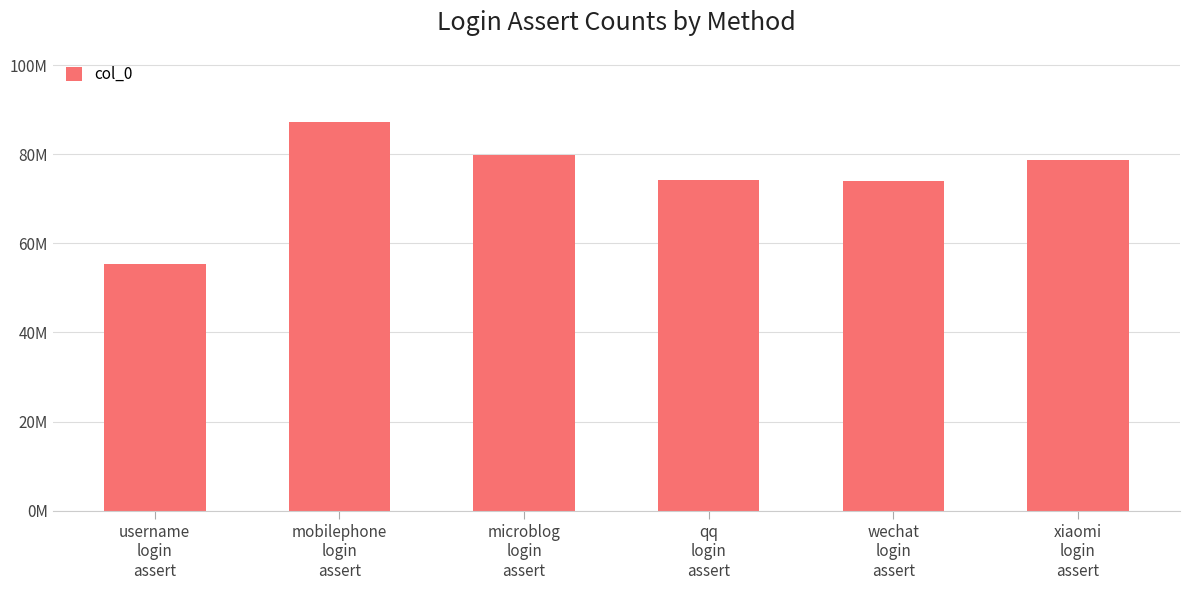

Reading right to left, transcribe all the data shown in this chart.

78766179	74052965	74170793	79956987	87236713	55418083